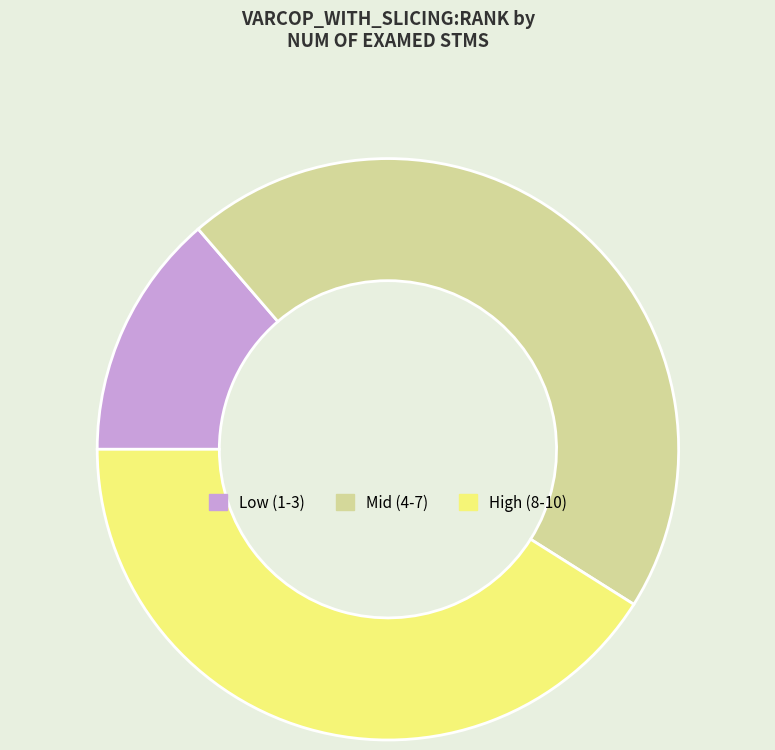

How many slices are in this pie chart?

3